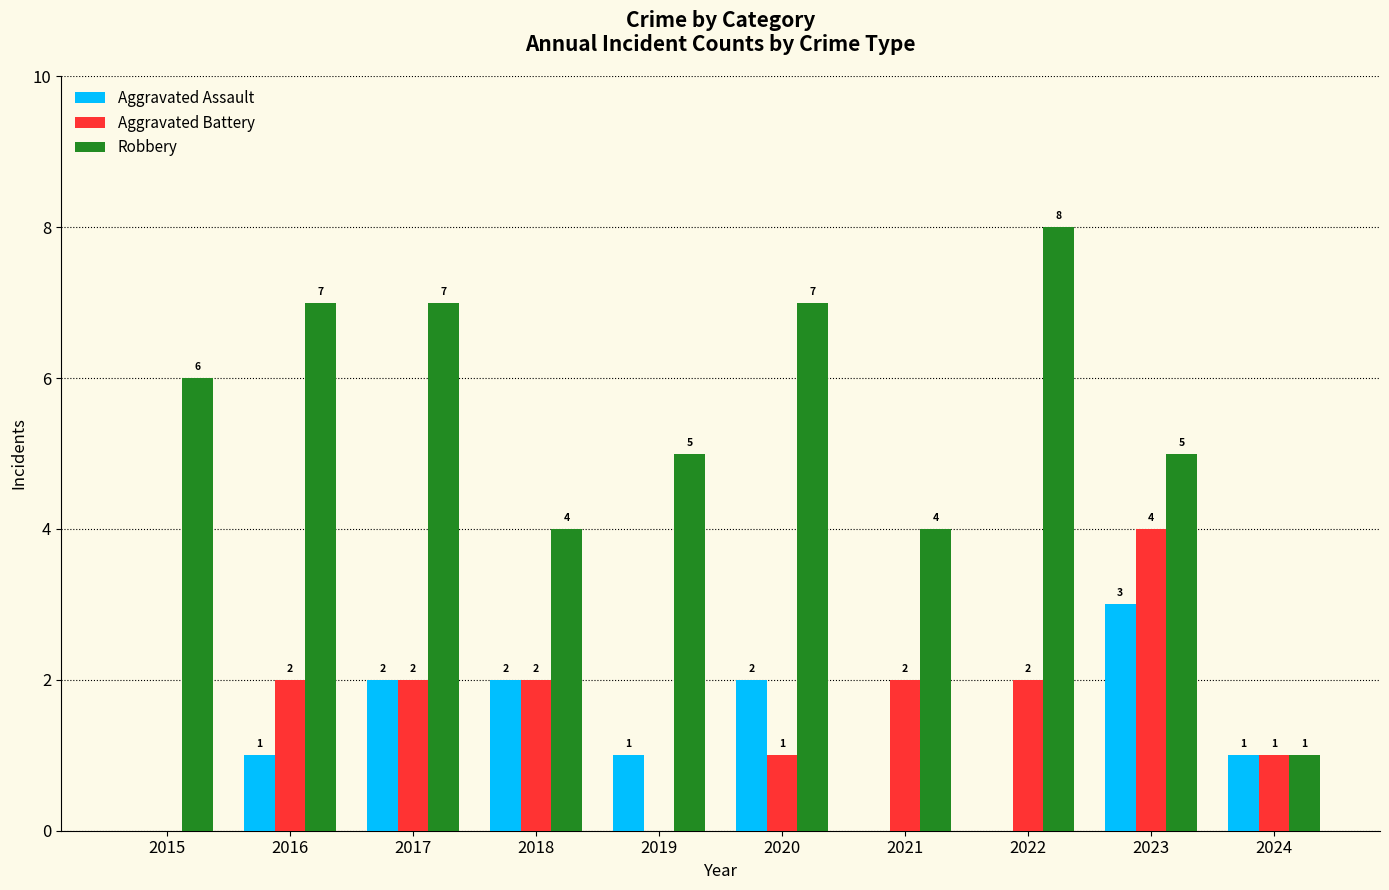

The Aggravated Battery series shows 3 at 2015. True or false?

False